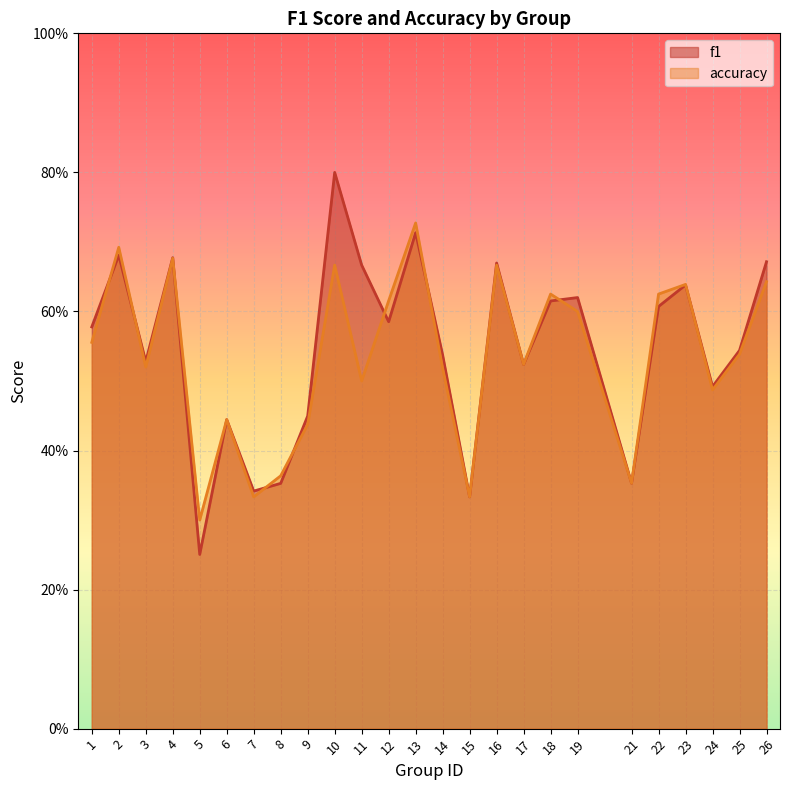

Count the number of categories in the chart.

25